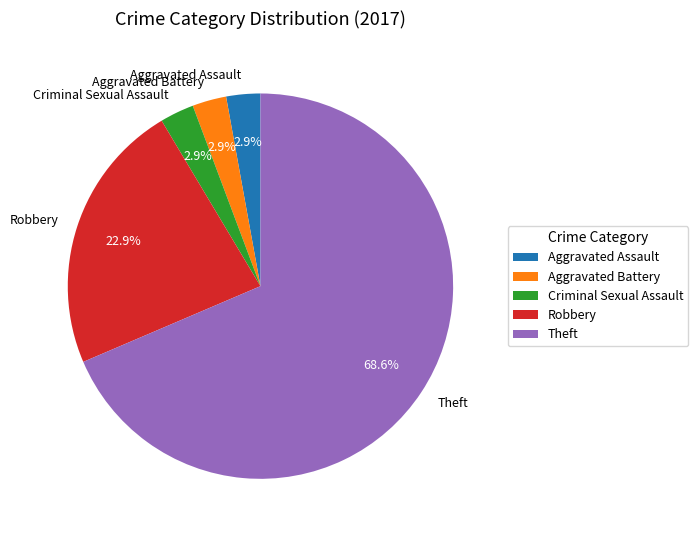

What is the ratio of the value at Aggravated Assault to the value at Aggravated Battery?

1.0